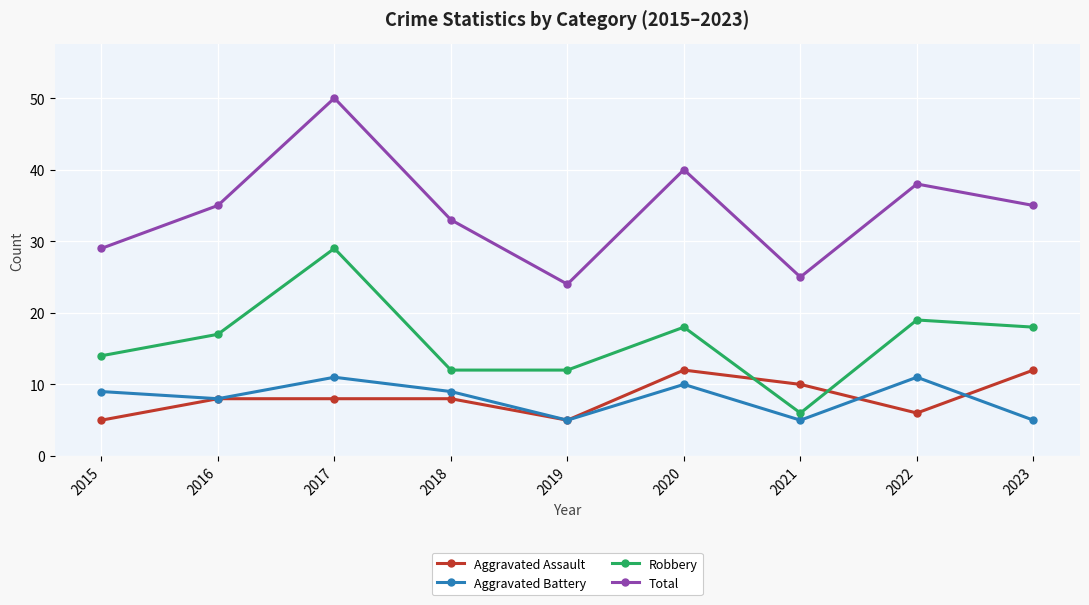

What is the difference between the maximum and minimum values in the Aggravated Assault series?

7